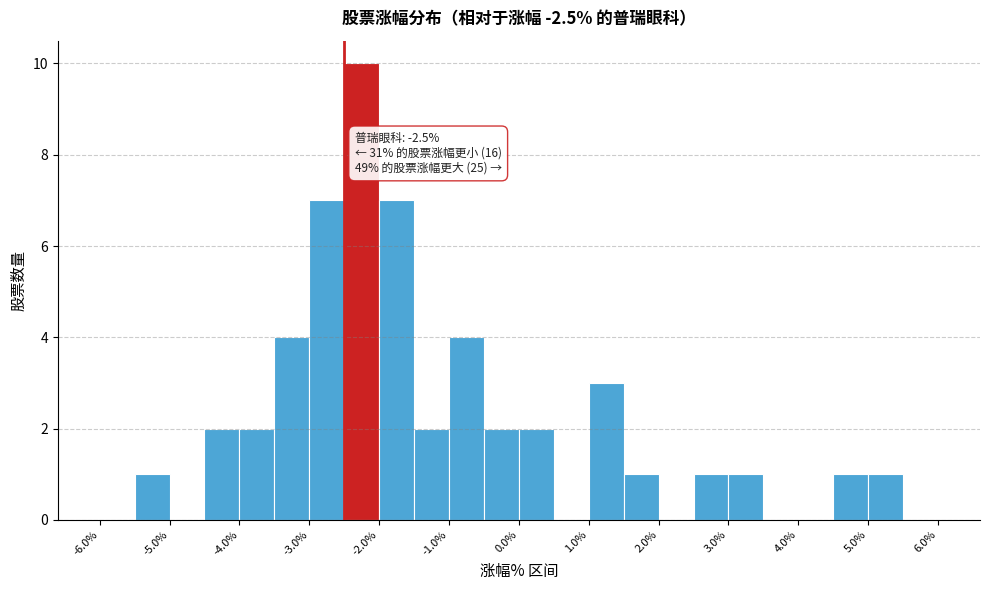

Over which range of the x-axis is the bar tallest?

-2.5 to -2.0